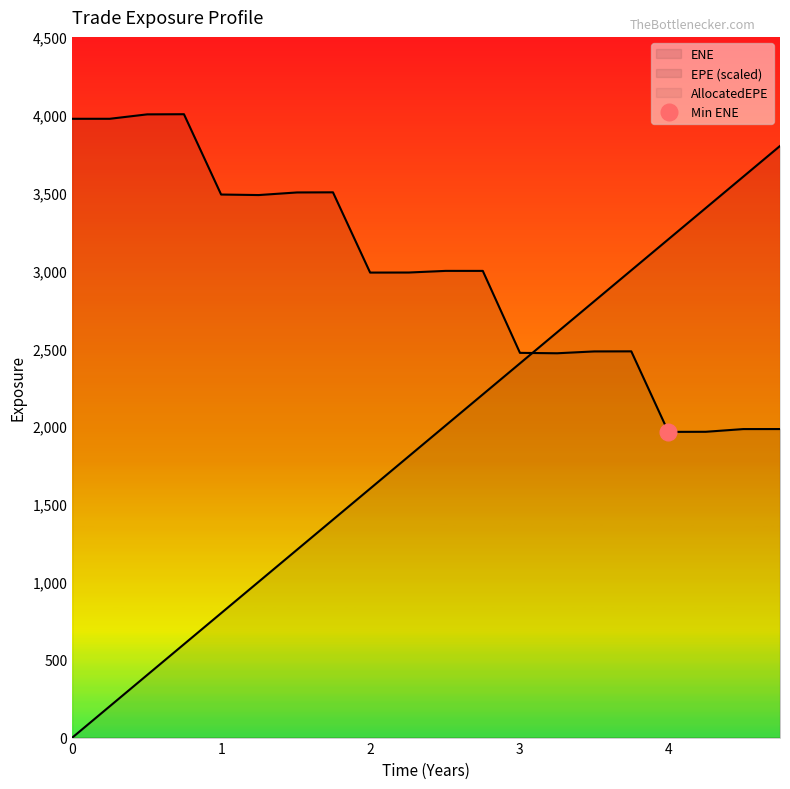

True or false: EPE and ENE intersect in this chart.

True